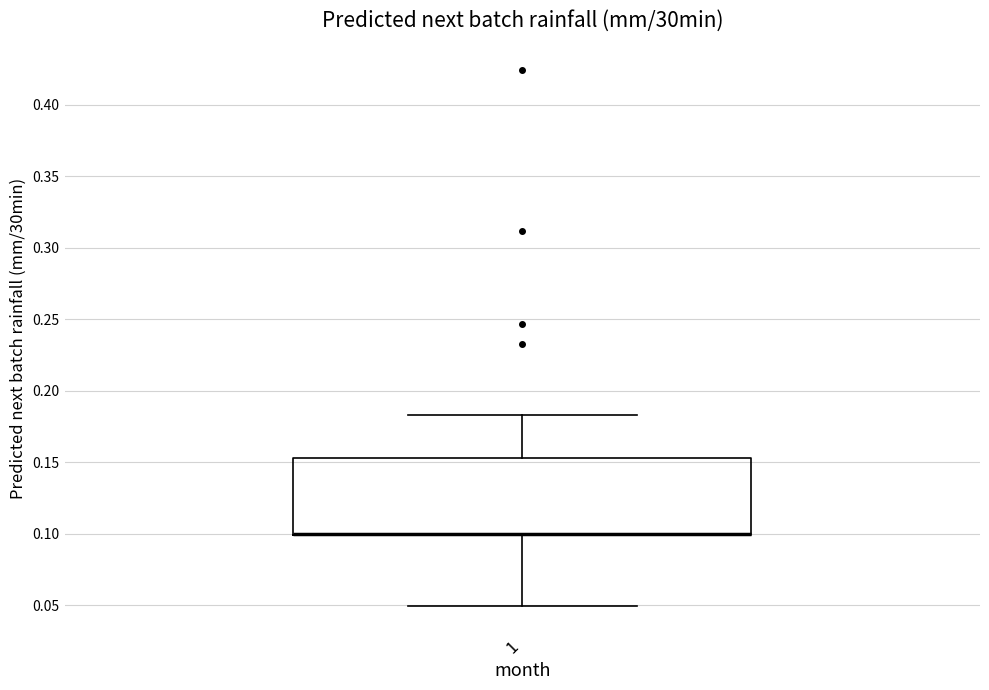

Read this box plot against the y-axis: the position of the median line, the range covered by the box, and the ends of both whiskers. The values are not printed on the chart, so give them approximately, as read against the axis.

median 0.100 (drawn on the box's lower edge), box 0.100 to 0.155, whiskers 0.050 to 0.185